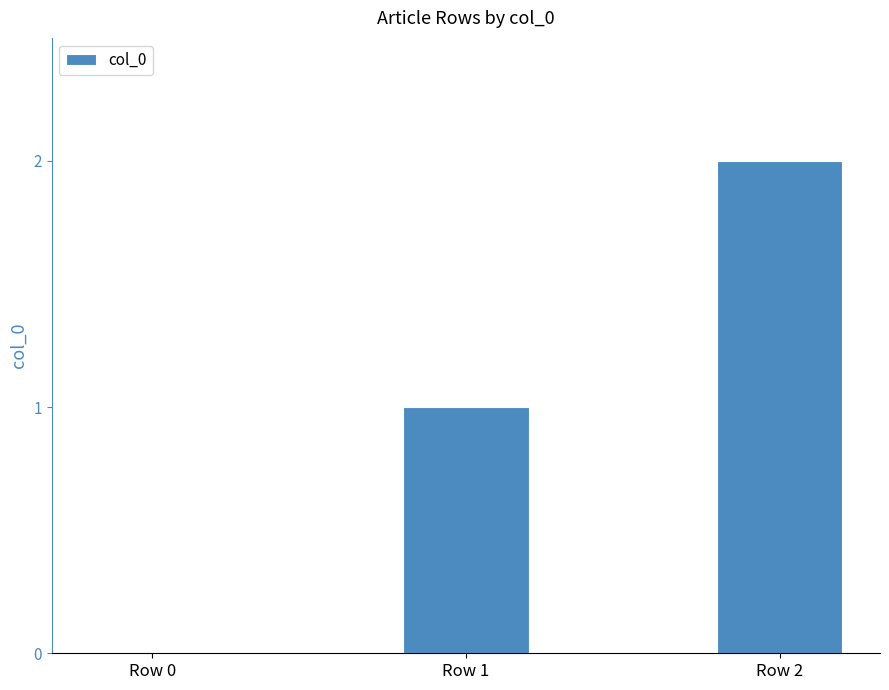

Reading right to left, extract all data points from this chart.

Row 2=2	Row 1=1	Row 0=0